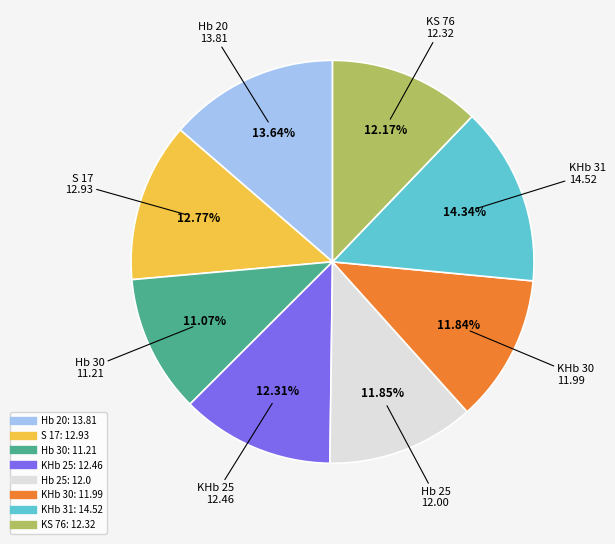

Which category has the biggest portion of the pie?

KHb 31